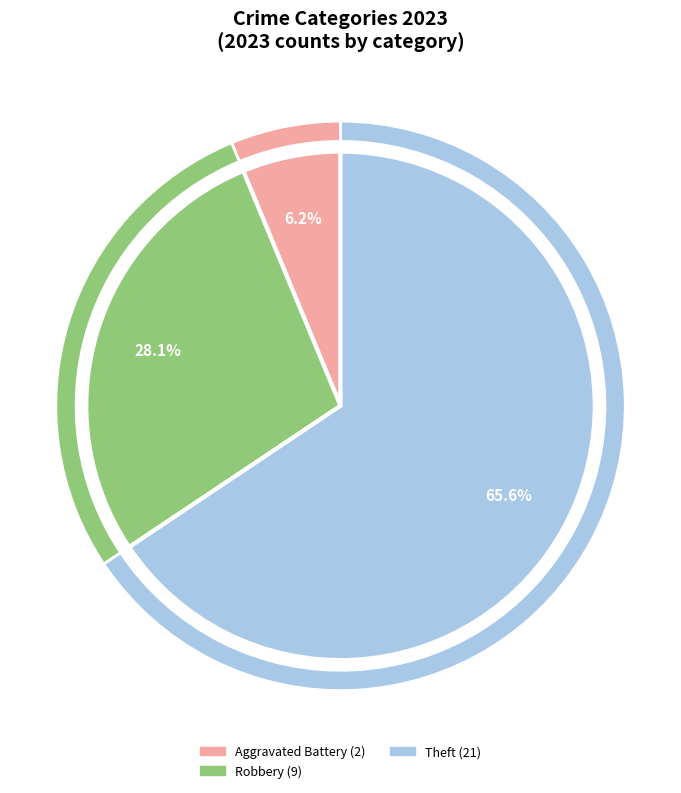

Which slice is the largest?

Theft